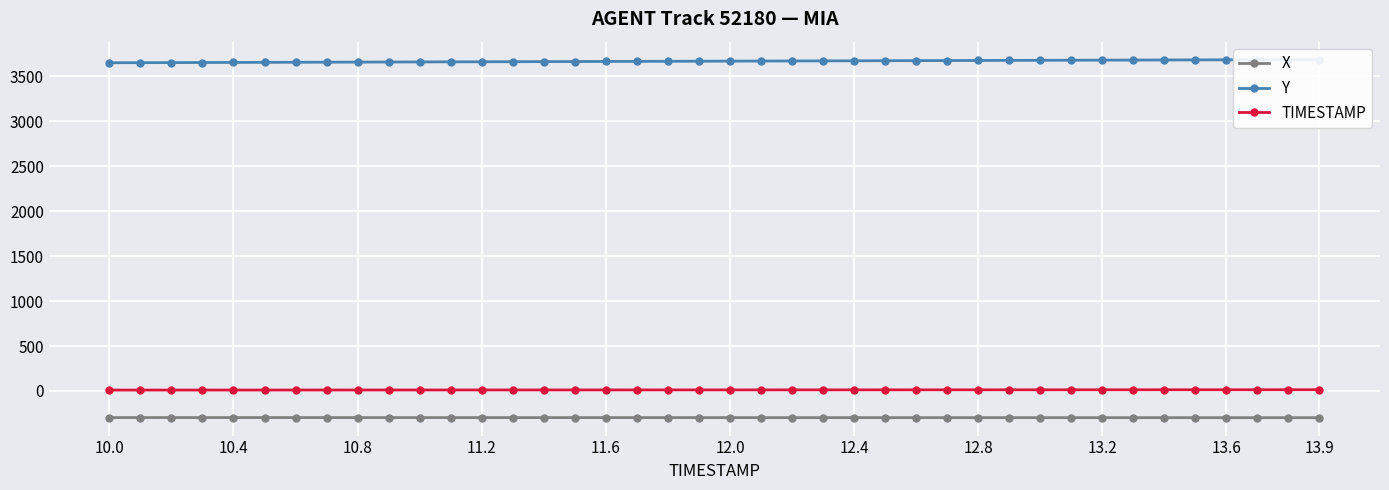

The Y series shows 3648.0 at 10.0. True or false?

True